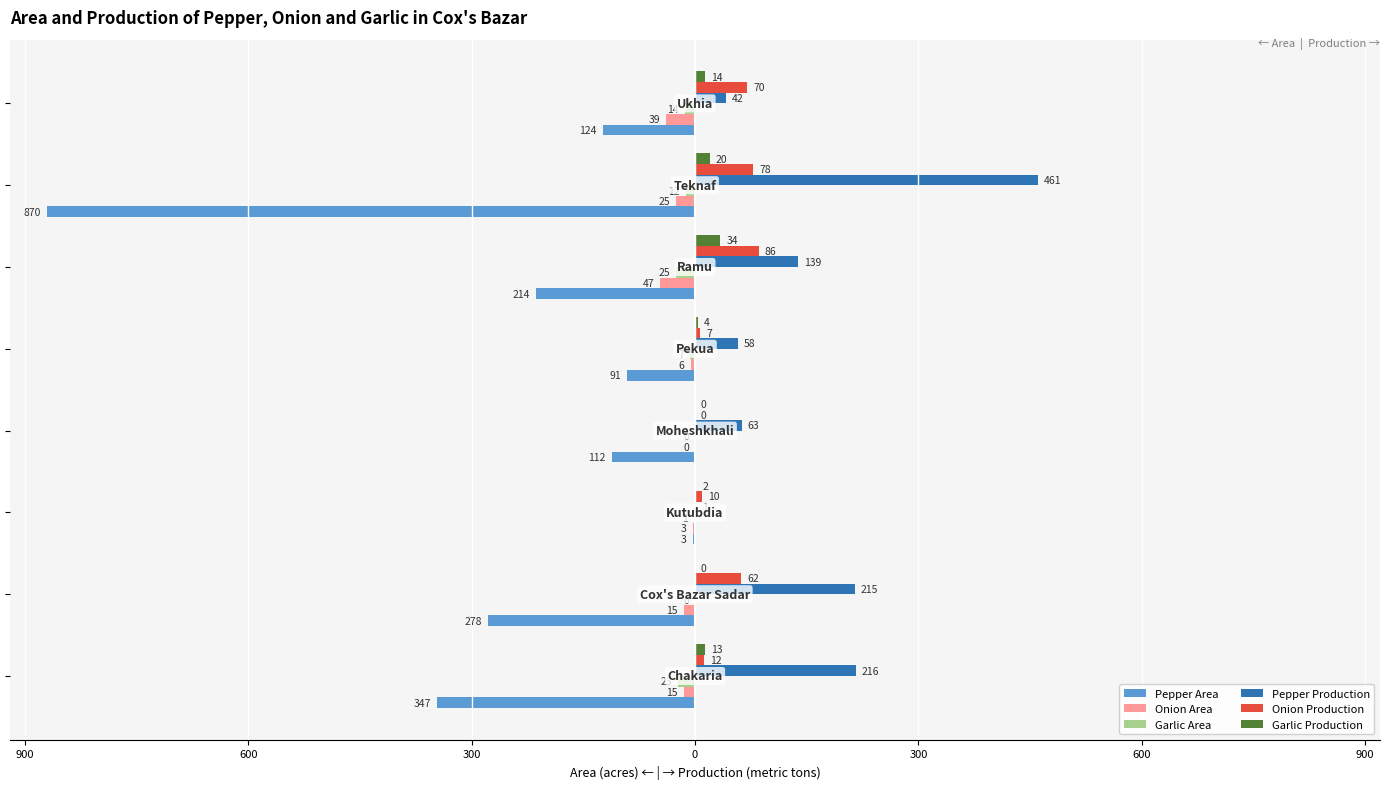

What are all the series names shown in the legend?

Pepper Area, Onion Area, Garlic Area, Pepper Production, Onion Production, Garlic Production